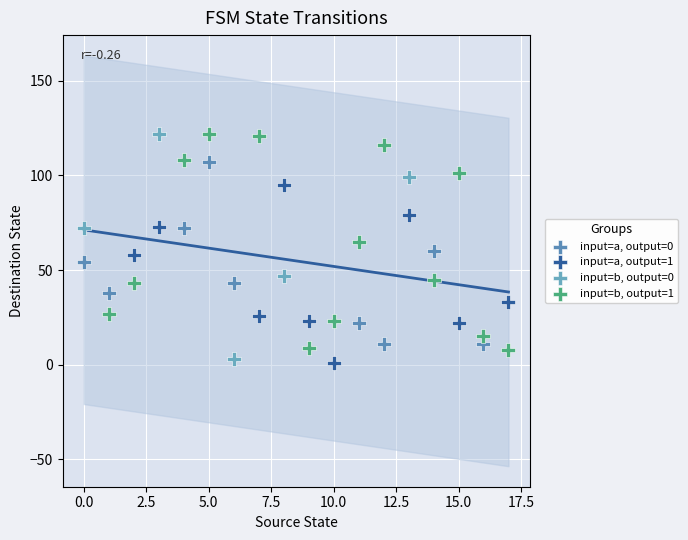

Which series contains the lowest Y value?

input=a, output=1